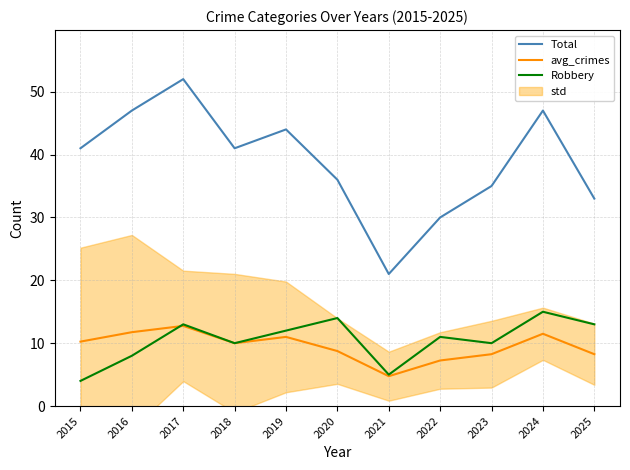

Which series ends up on top after the final intersection of avg_crimes and Robbery?

Robbery